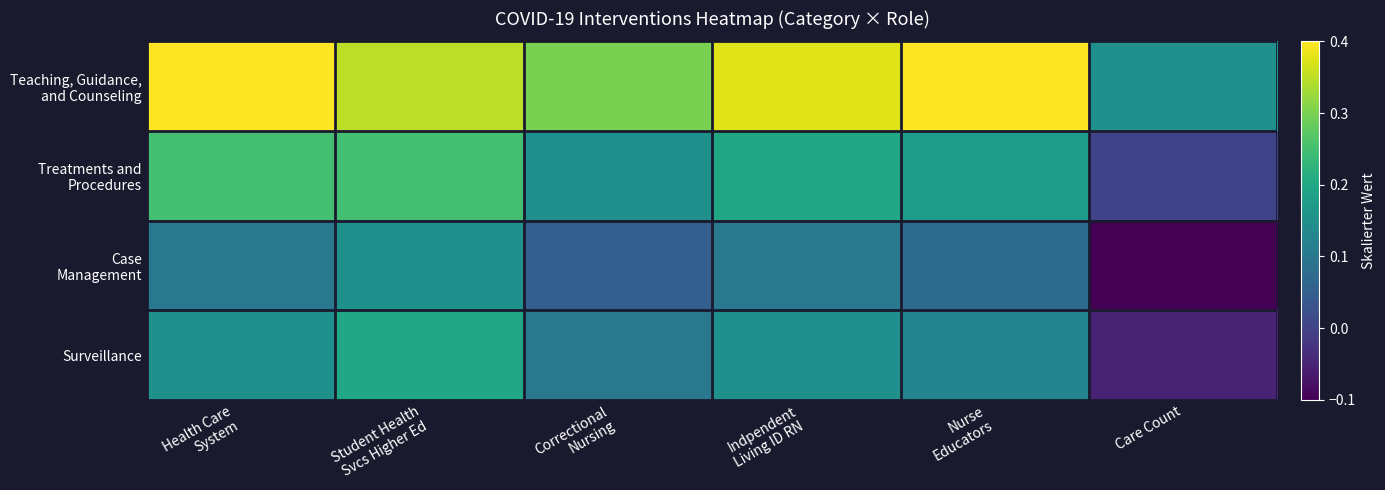

What is the total value across all series at Student Health
Svcs Higher Ed?

0.9